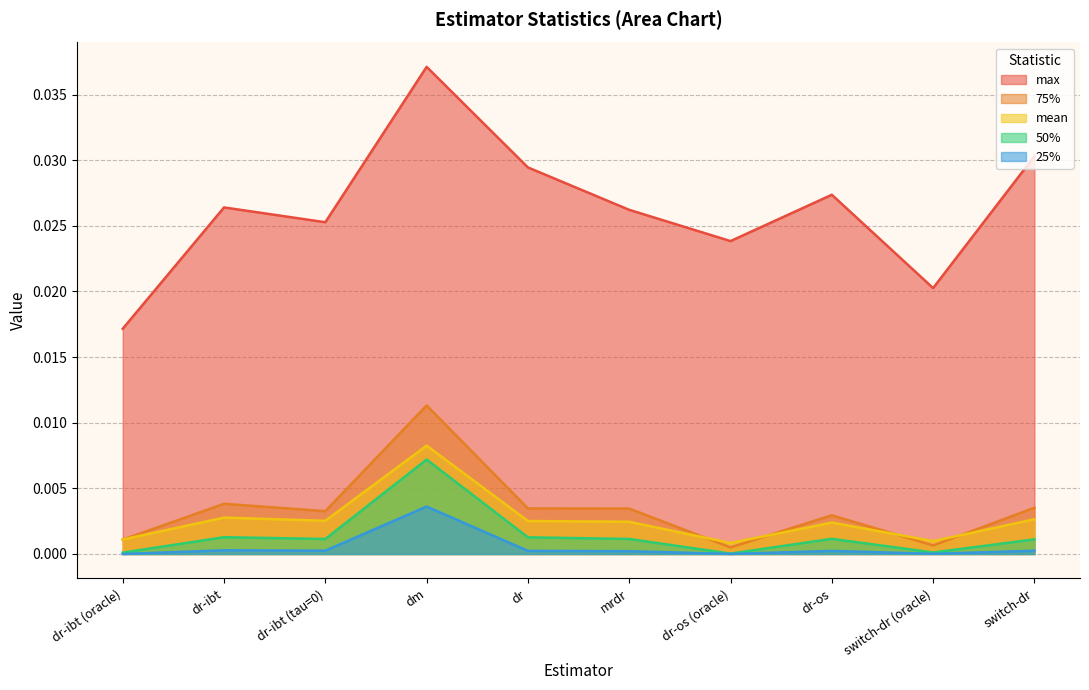

Is the value of 50% at dr-os greater than the value of mean at switch-dr (oracle)?

Yes